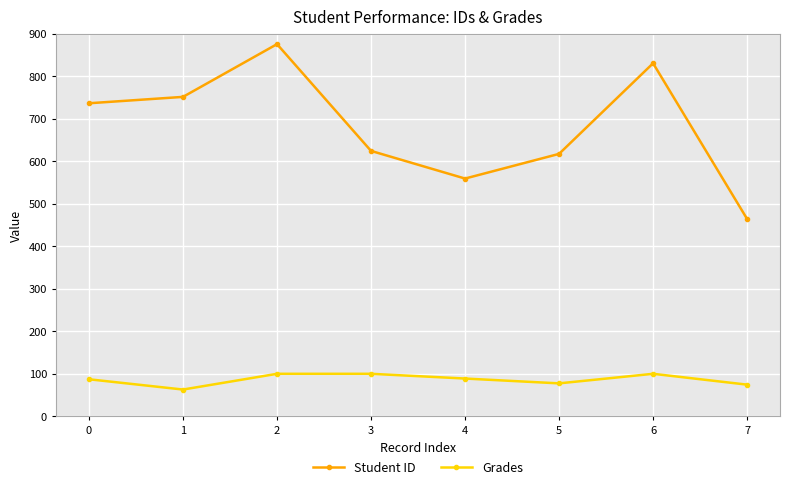

What is the minimum value shown in the chart?

63.0